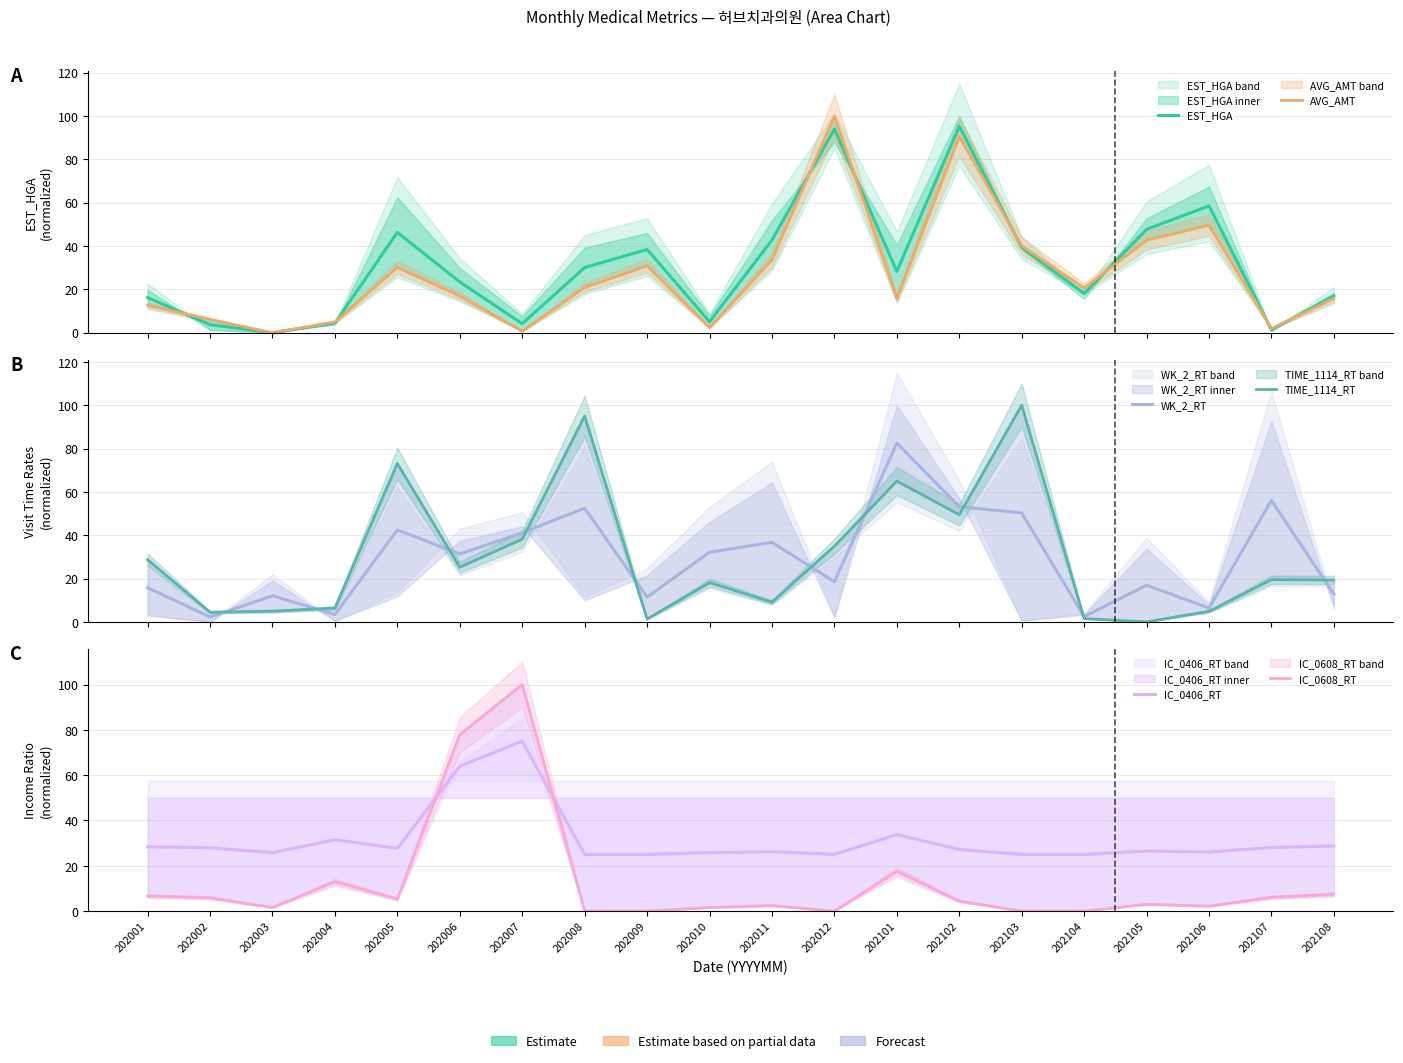

At which label does EST_HGA reach its peak?

202102